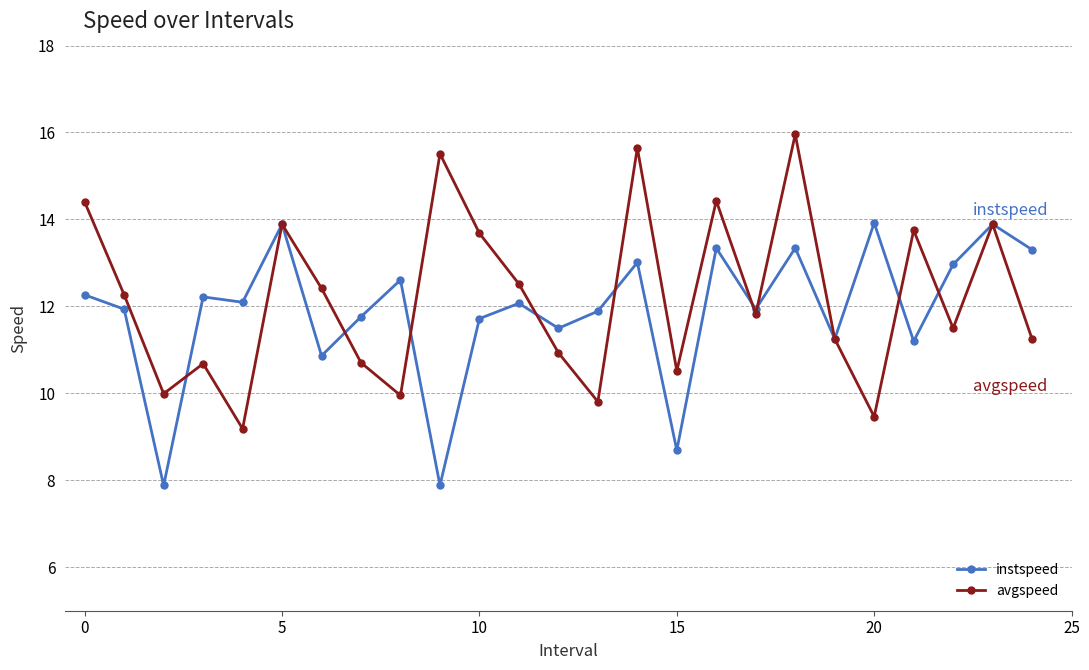

What is the value of the avgspeed point at the 10th from the left?

15.5